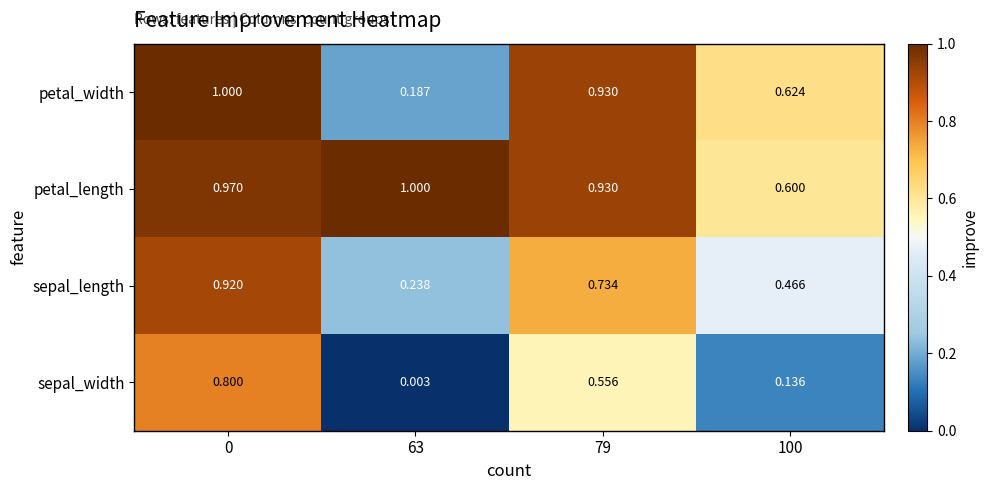

Which series has the widest spread of values?

petal_width